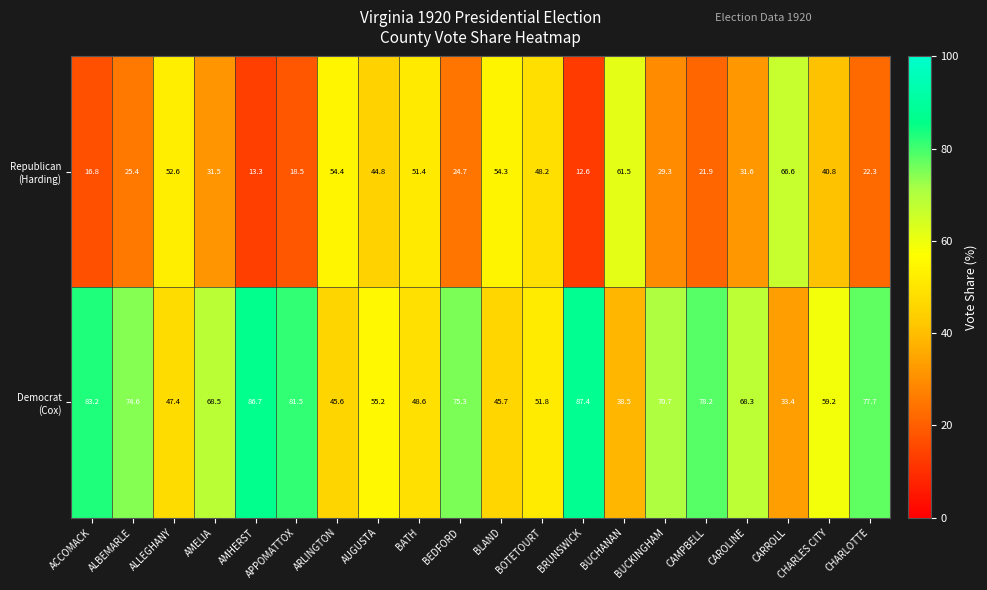

At which category is the sum across all series the highest?

CAMPBELL